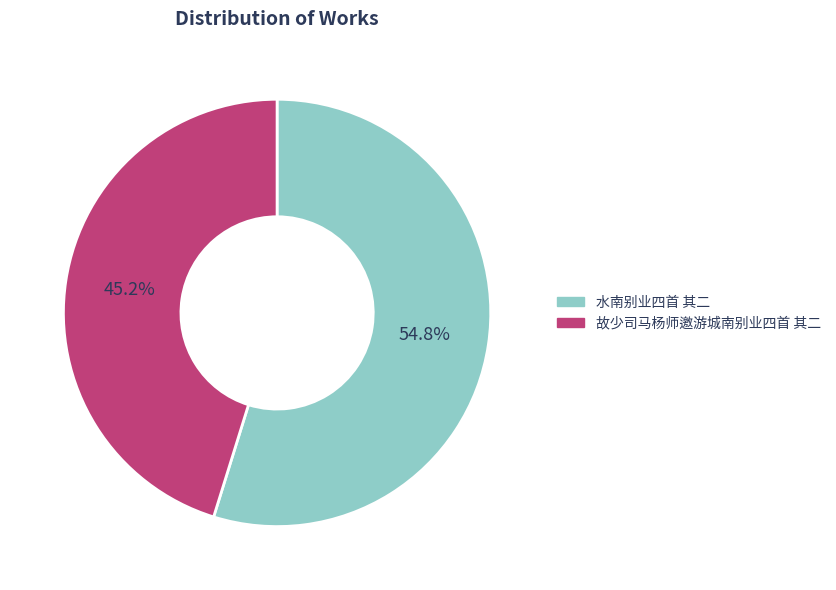

Combined, what portion of the pie is 故少司马杨师邀游城南别业四首 其二 and 水南别业四首 其二?

100.0%